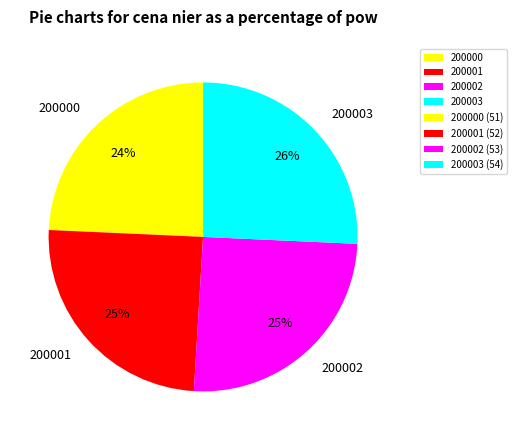

The 200002 slice represents 35% of the pie. True or false?

False